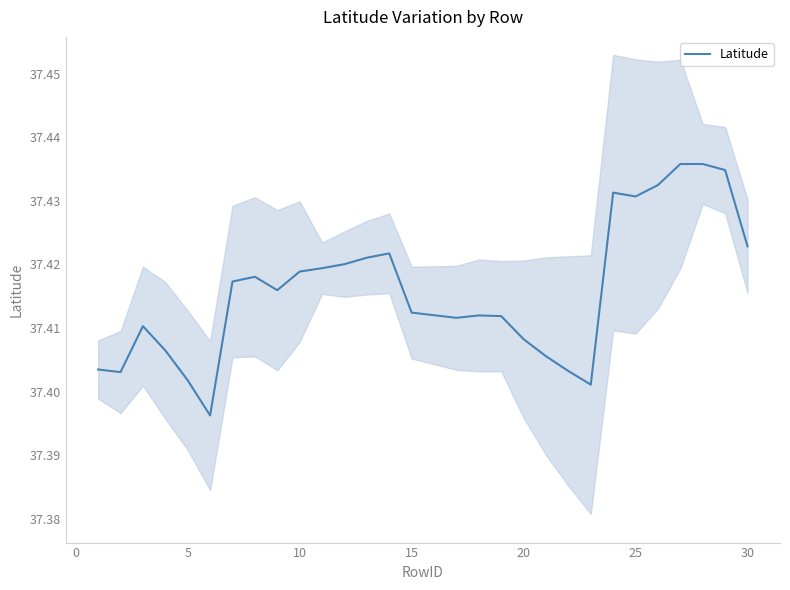

What is the sum of all values?

1085.1